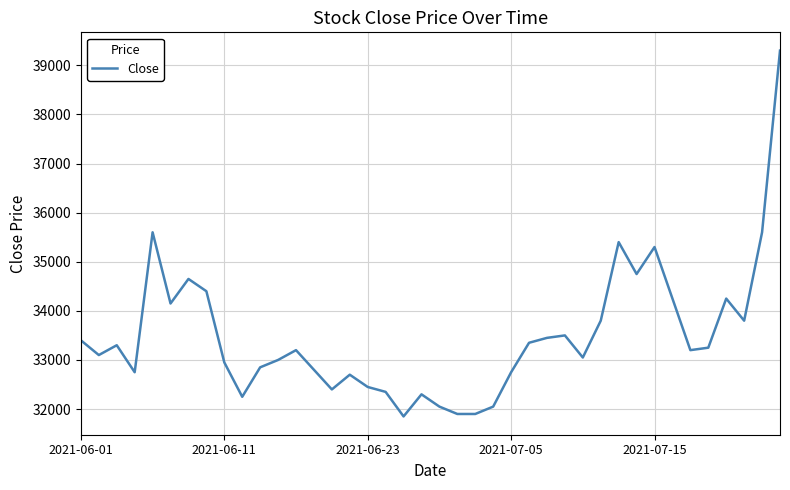

Is this an area chart (filled region under the line)?

No